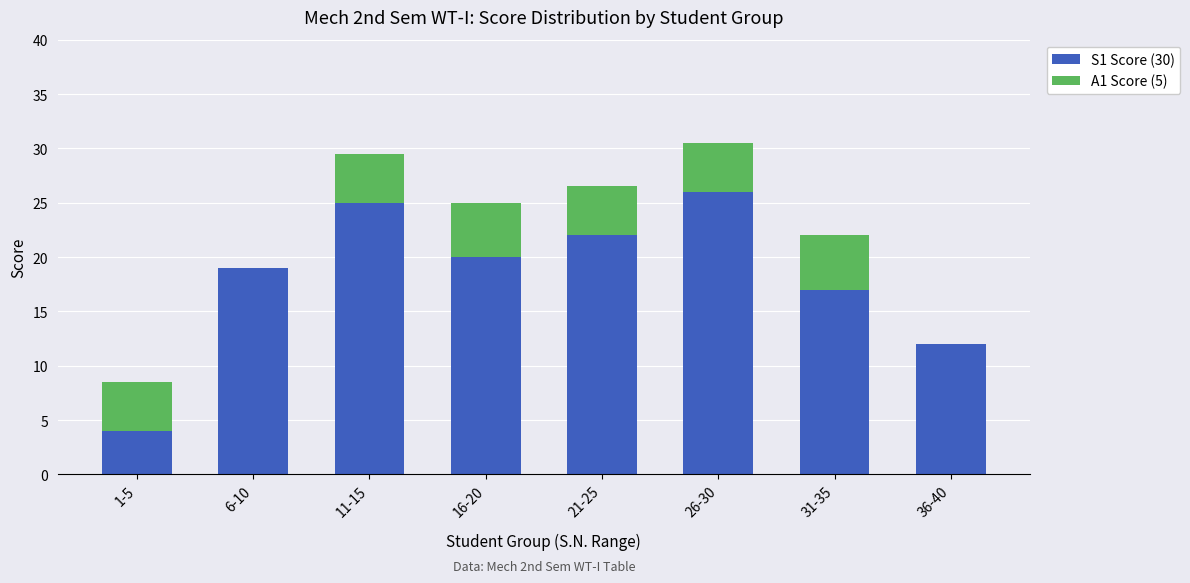

What is the total value across all series at 36-40?

12.0